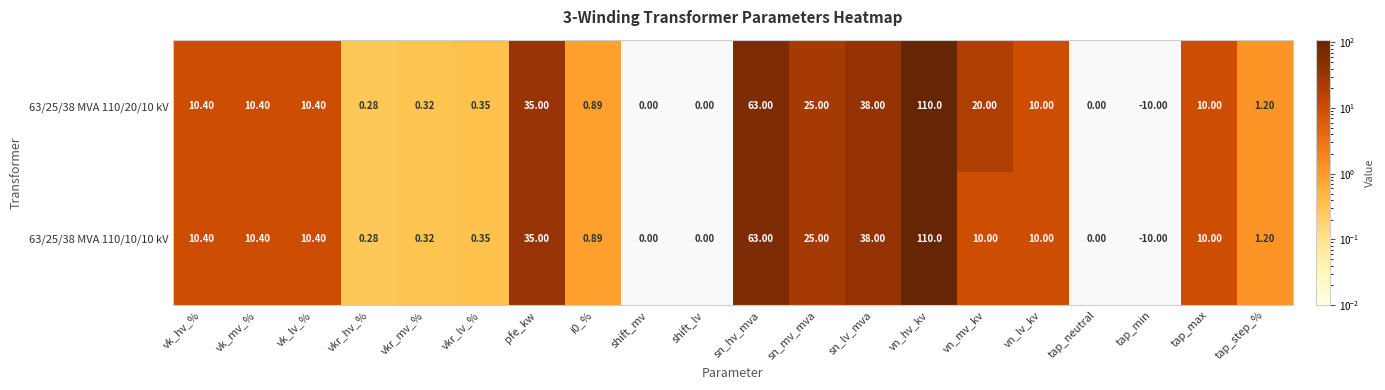

Is the value of 63/25/38 MVA 110/20/10 kV at sn_lv_mva greater than the value of 63/25/38 MVA 110/10/10 kV at tap_neutral?

Yes